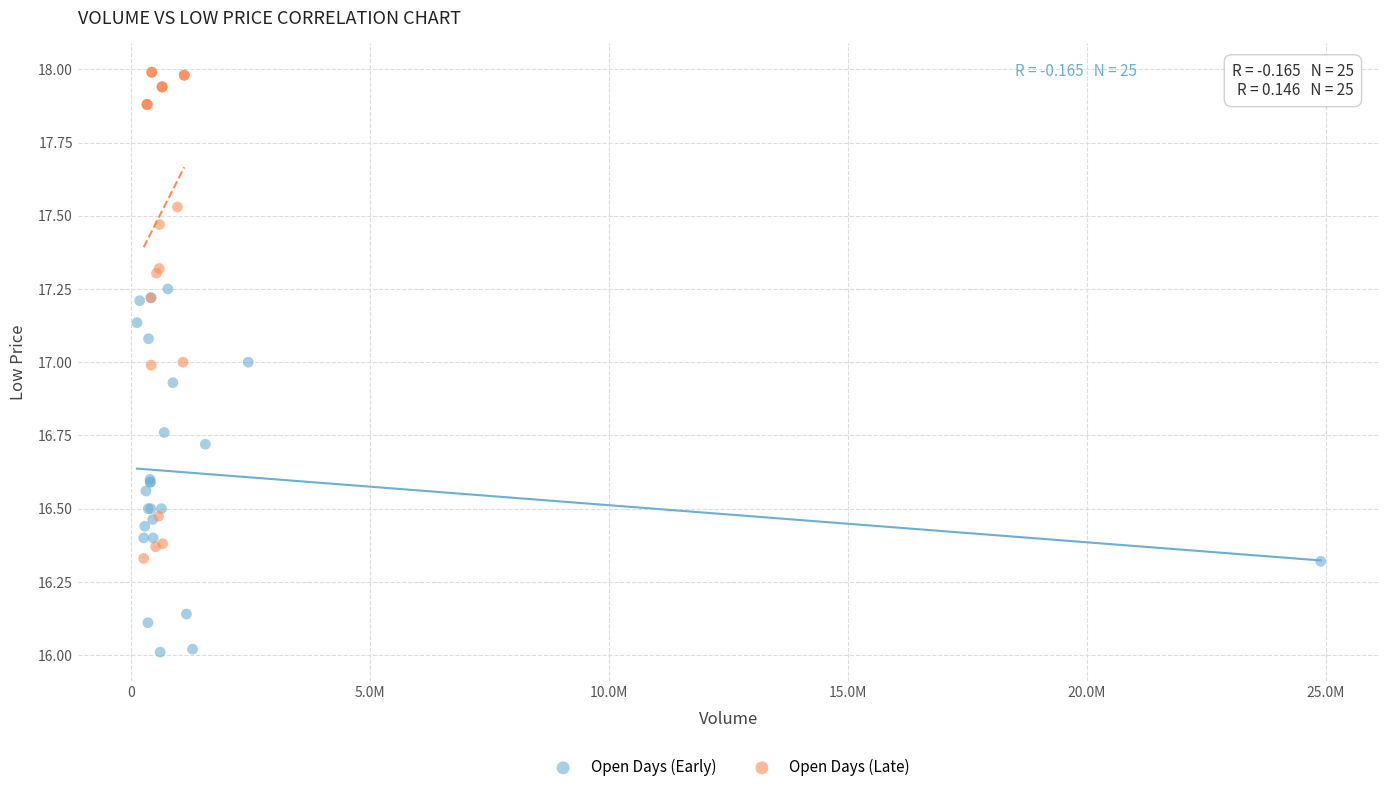

What are all the series names shown in the legend?

Open Days (Early), Open Days (Late)